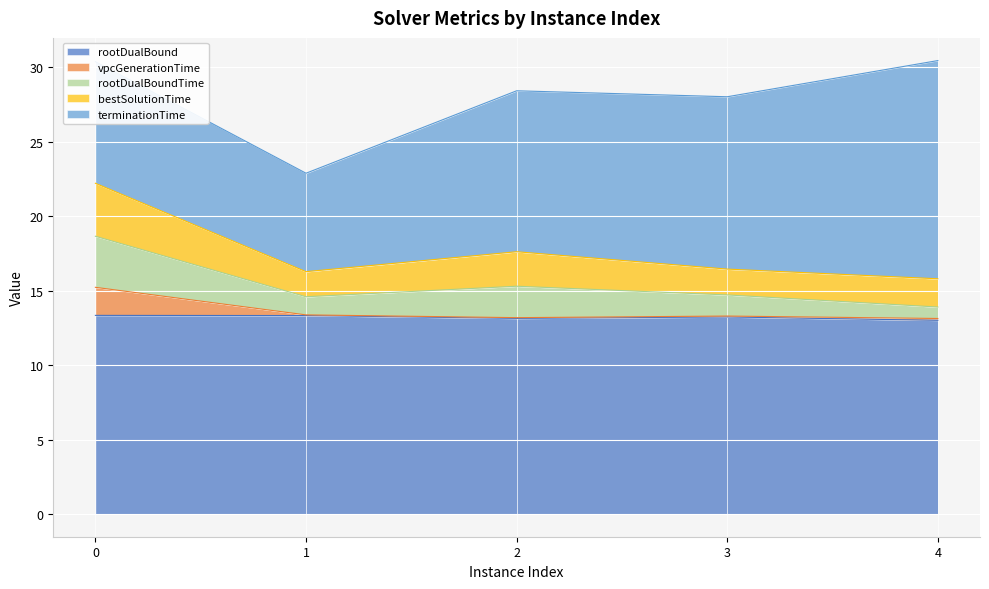

What is the minimum value for rootDualBound?

13.0